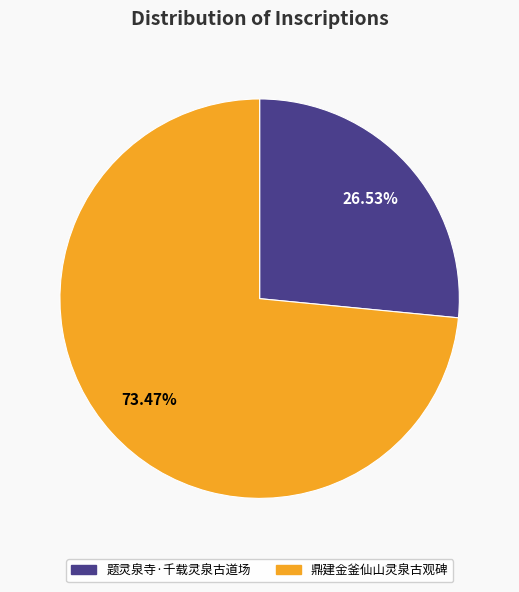

How much of the chart is everything except 鼎建金釜仙山灵泉古观碑?

26.5%